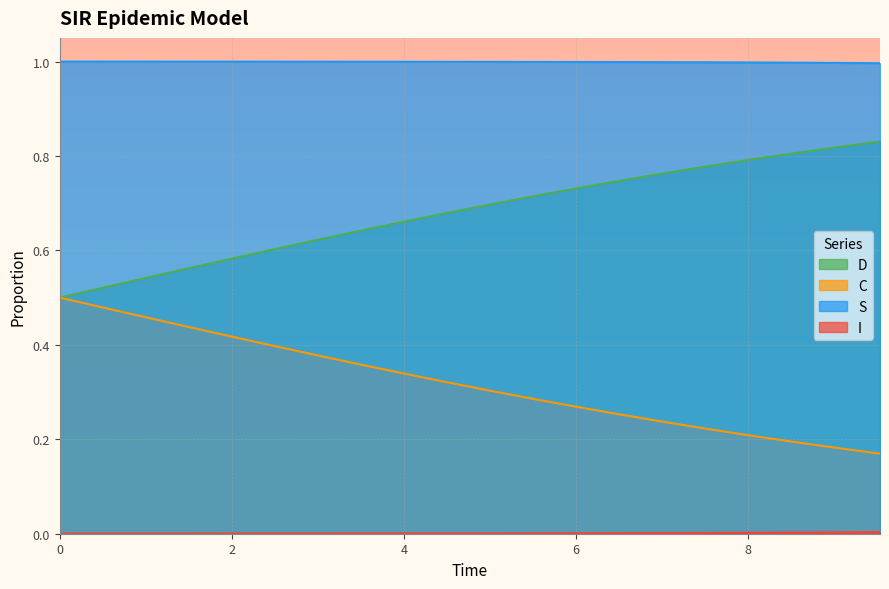

True or false: D and S cross at least once.

False